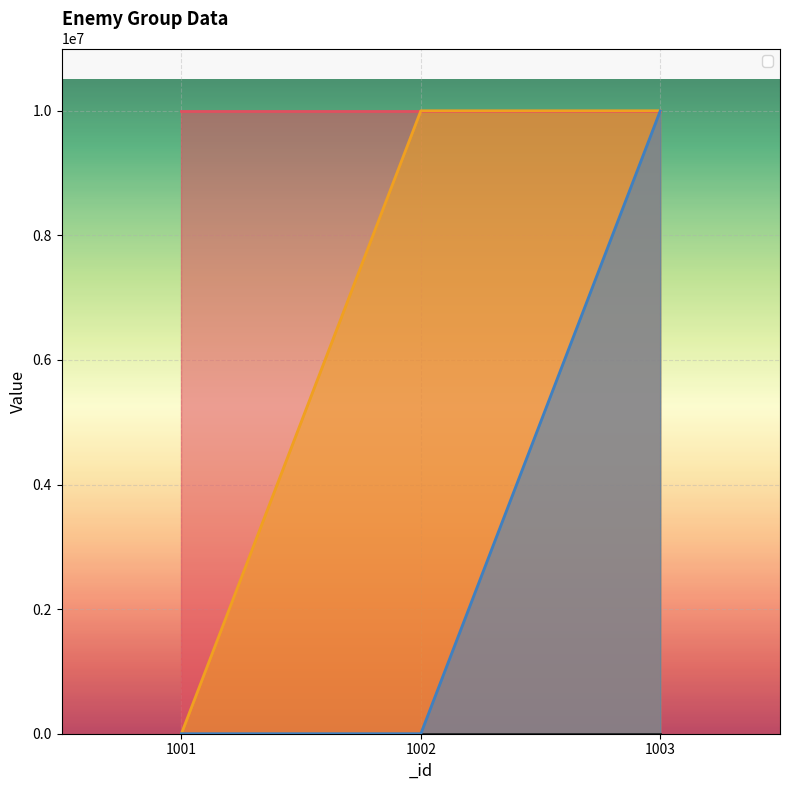

The value of _groupEnemyNum at 1003 is 3. True or false?

True